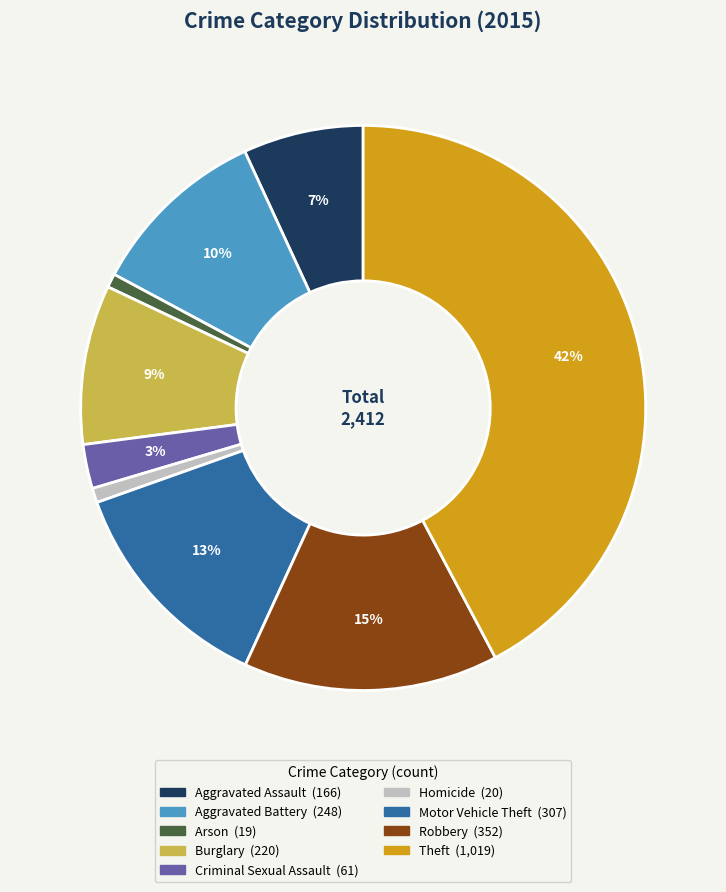

To the nearest percent, what percentage of the pie is Aggravated Battery?

10%